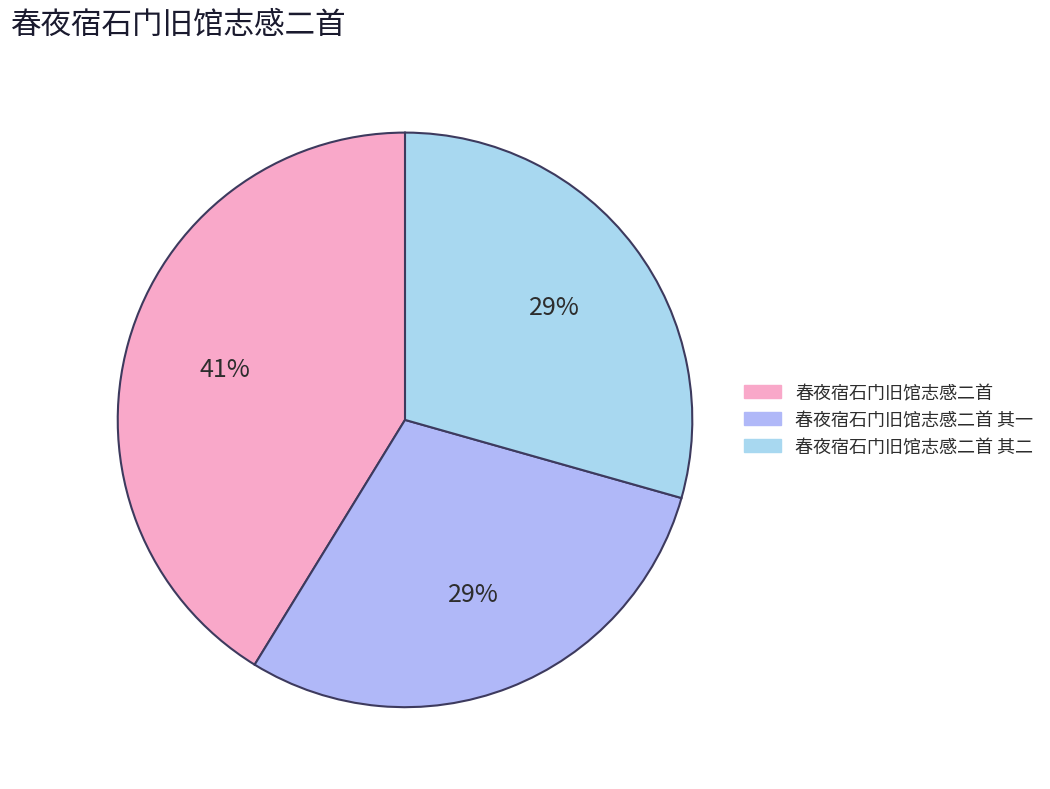

Rank the categories by value from highest to lowest.

春夜宿石门旧馆志感二首, 春夜宿石门旧馆志感二首 其二, 春夜宿石门旧馆志感二首 其一